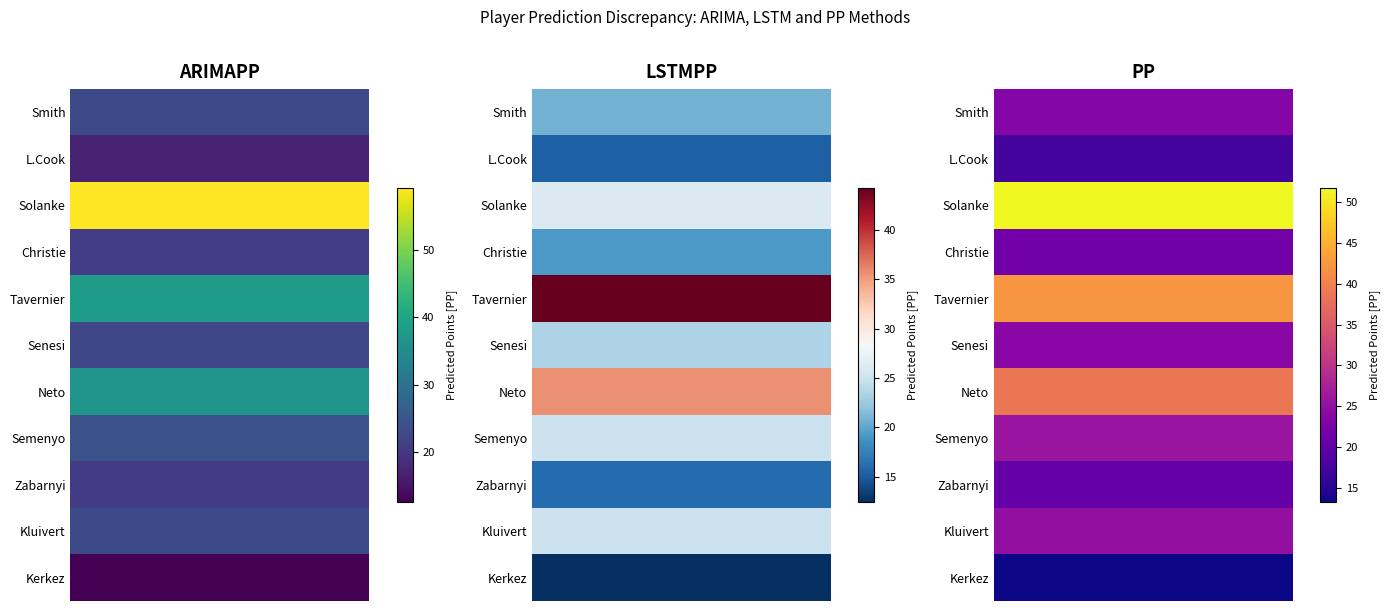

Which category has the highest value in the ARIMAPP series?

Solanke